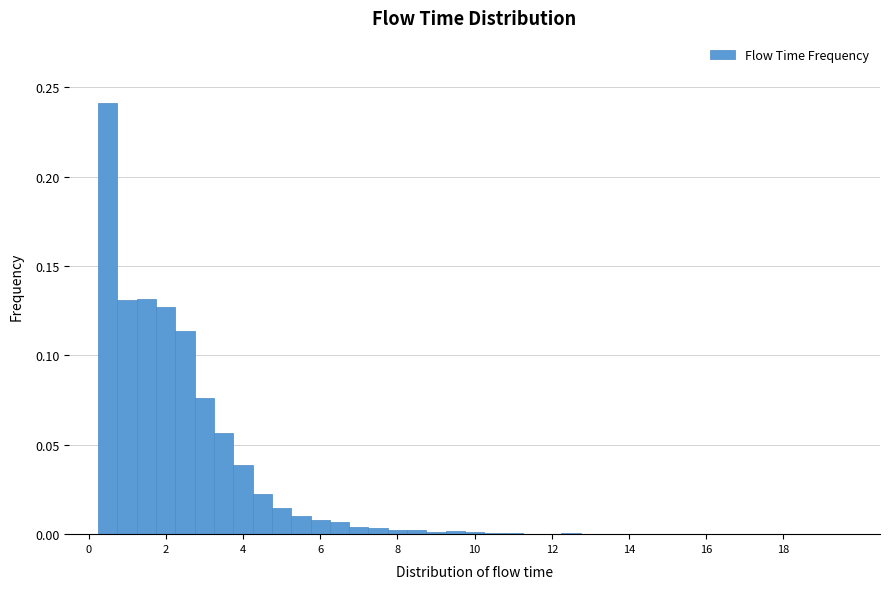

Read against the x-axis, roughly where is the centre of the tallest bar?

0.6